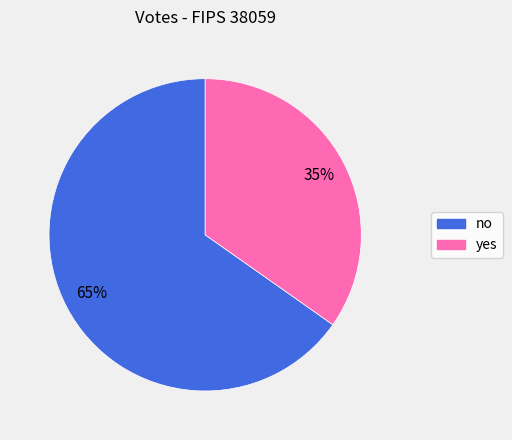

What percentage is the yes slice, to the nearest percent?

35%